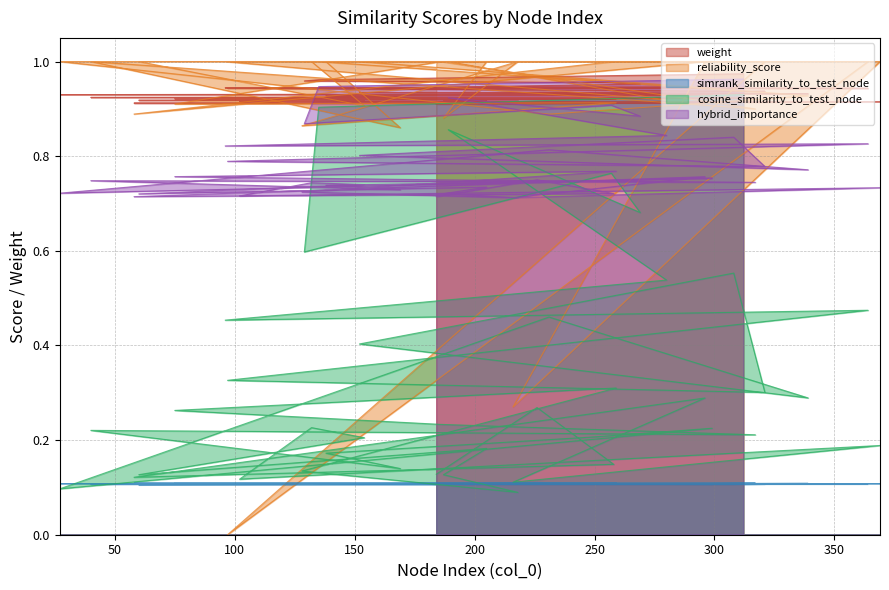

Does the chart have visible grid lines?

Yes